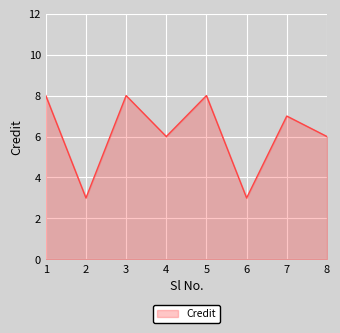

Reading left to right, transcribe all the data shown in this chart.

1=8	2=3	3=8	4=6	5=8	6=3	7=7	8=6